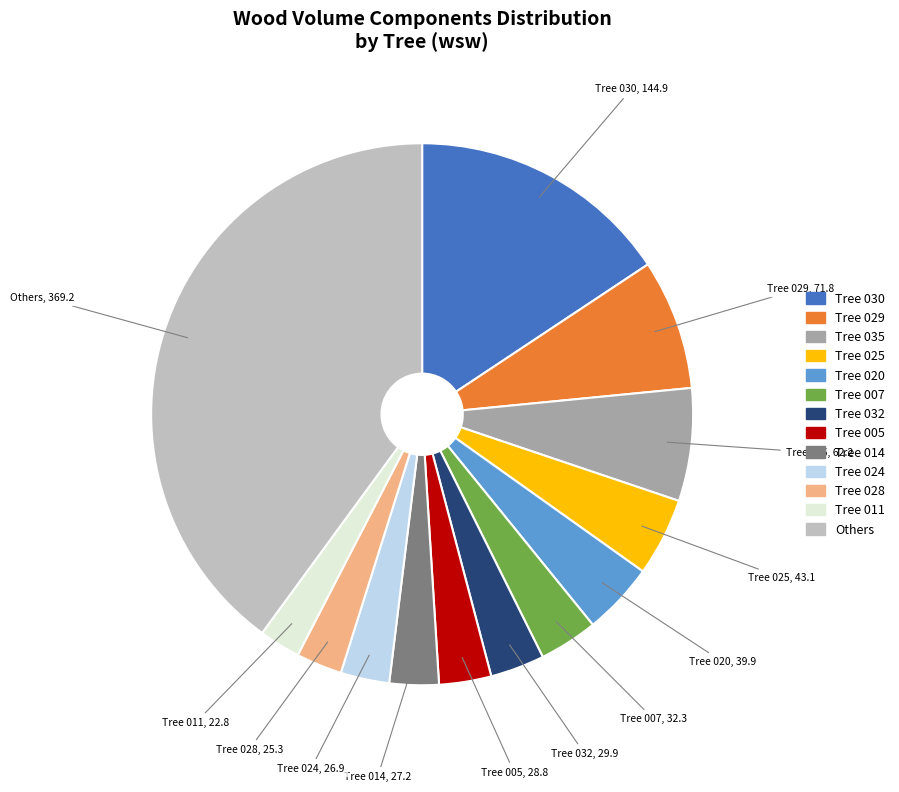

Does any single category account for the majority?

No